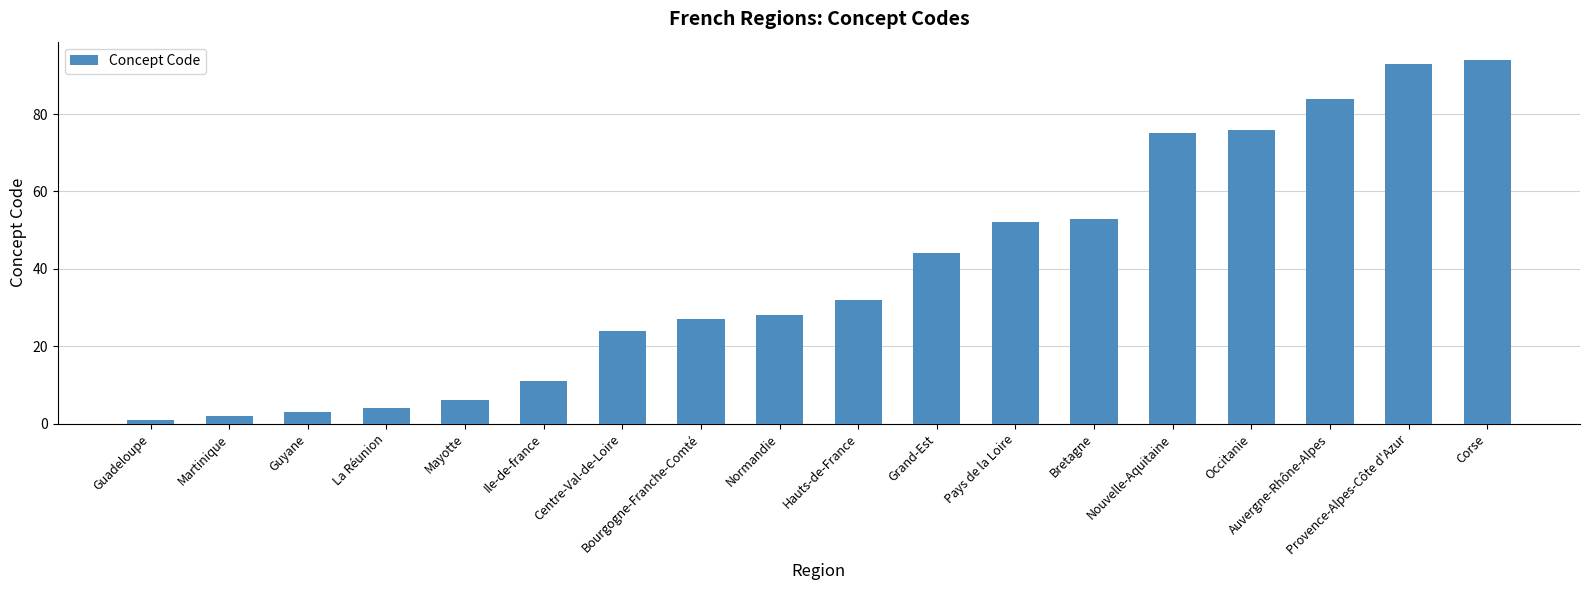

What is the label of the 8th bar from the left?

Bourgogne-Franche-Comté